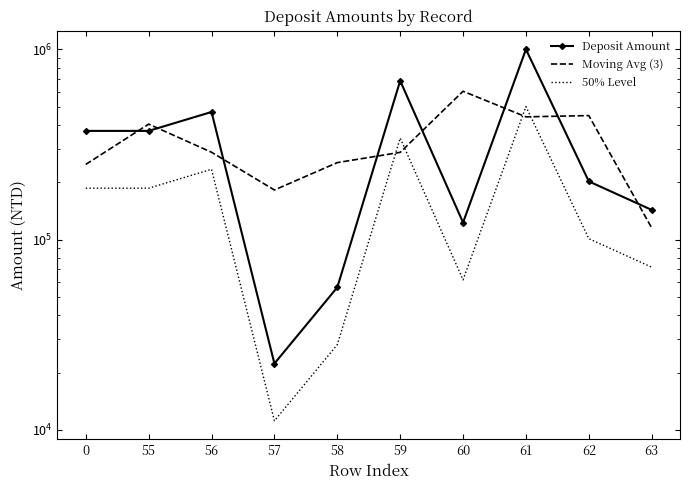

How many interior local valleys does the 50% Level series have?

2